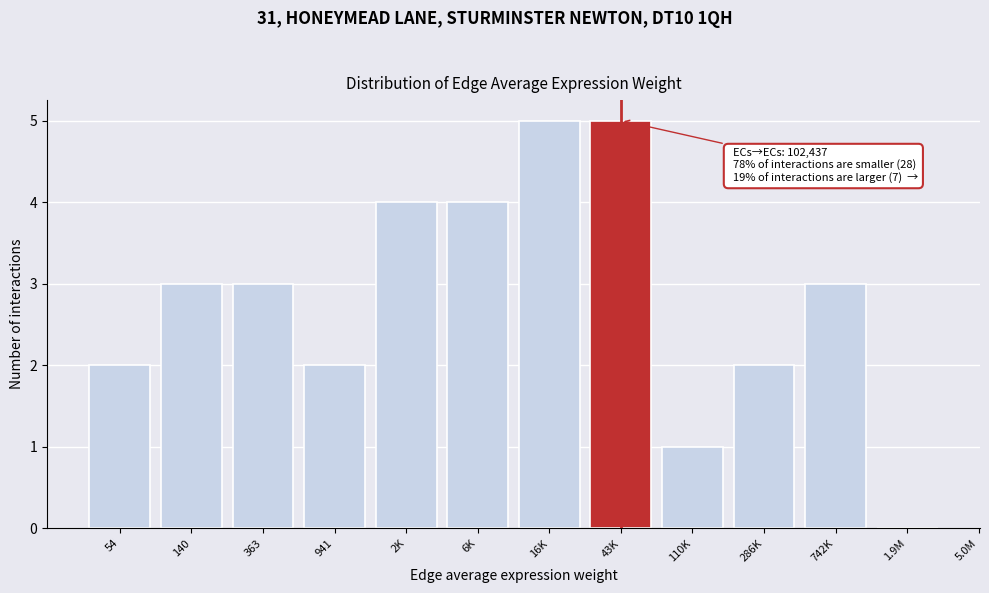

Reading right to left, list all the values displayed in this chart.

1.9M=0	742K=3	286K=2	110K=1	43K=5	16K=5	6K=4	2K=4	941=2	363=3	140=3	54=2